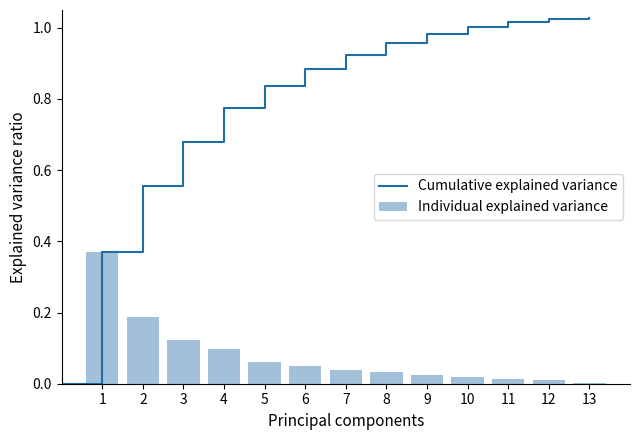

At which category does the chart reach its peak across all series?

1